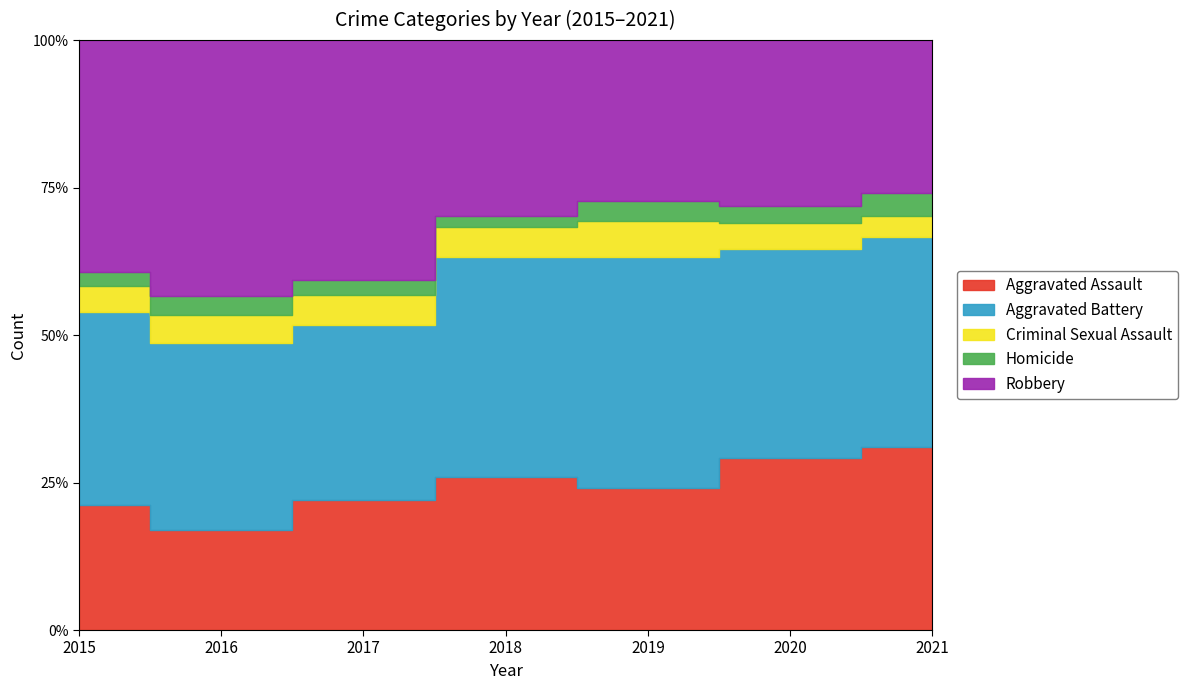

At which category is the sum across all series the highest?

2021